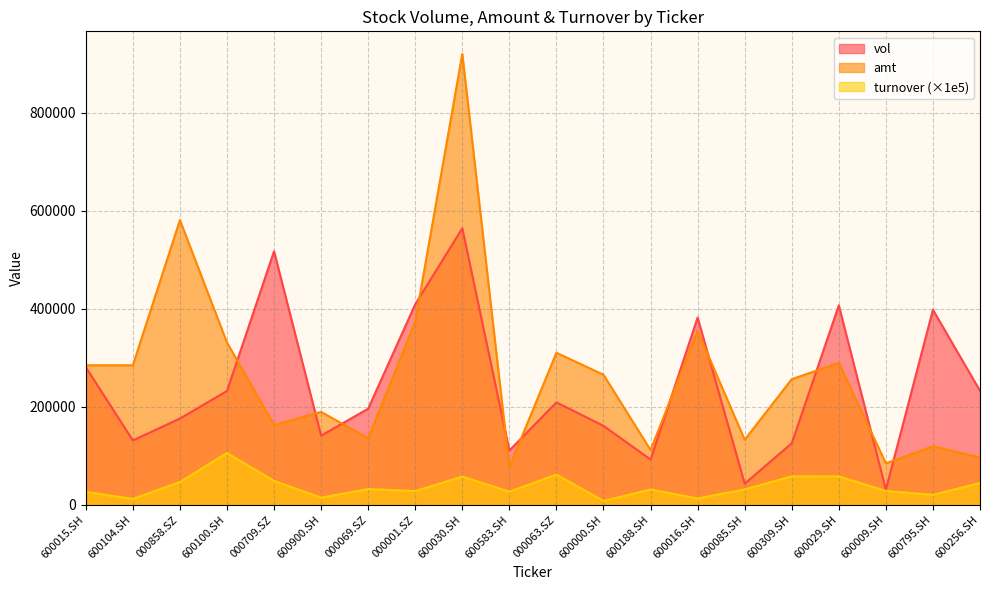

Is it true that amt equals 284508.2 at 600104.SH?

True